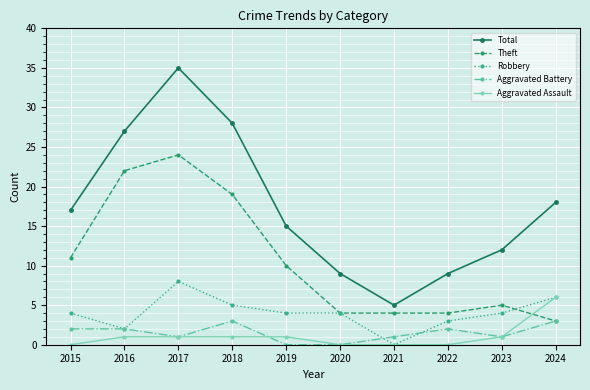

Count the number of categories in the chart.

10